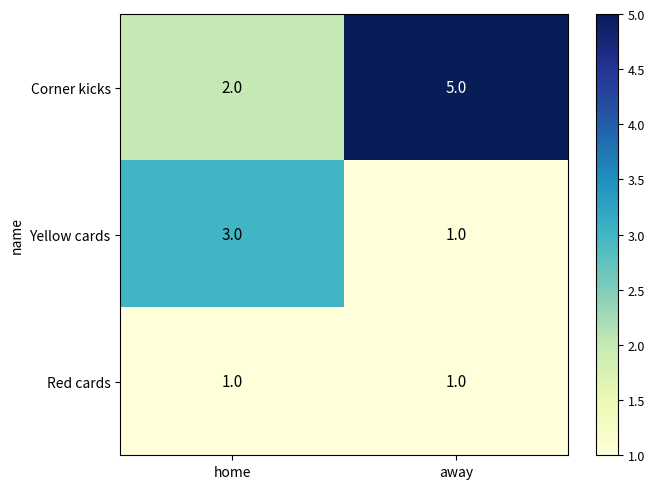

What is the difference between the Corner kicks values at home and away?

3